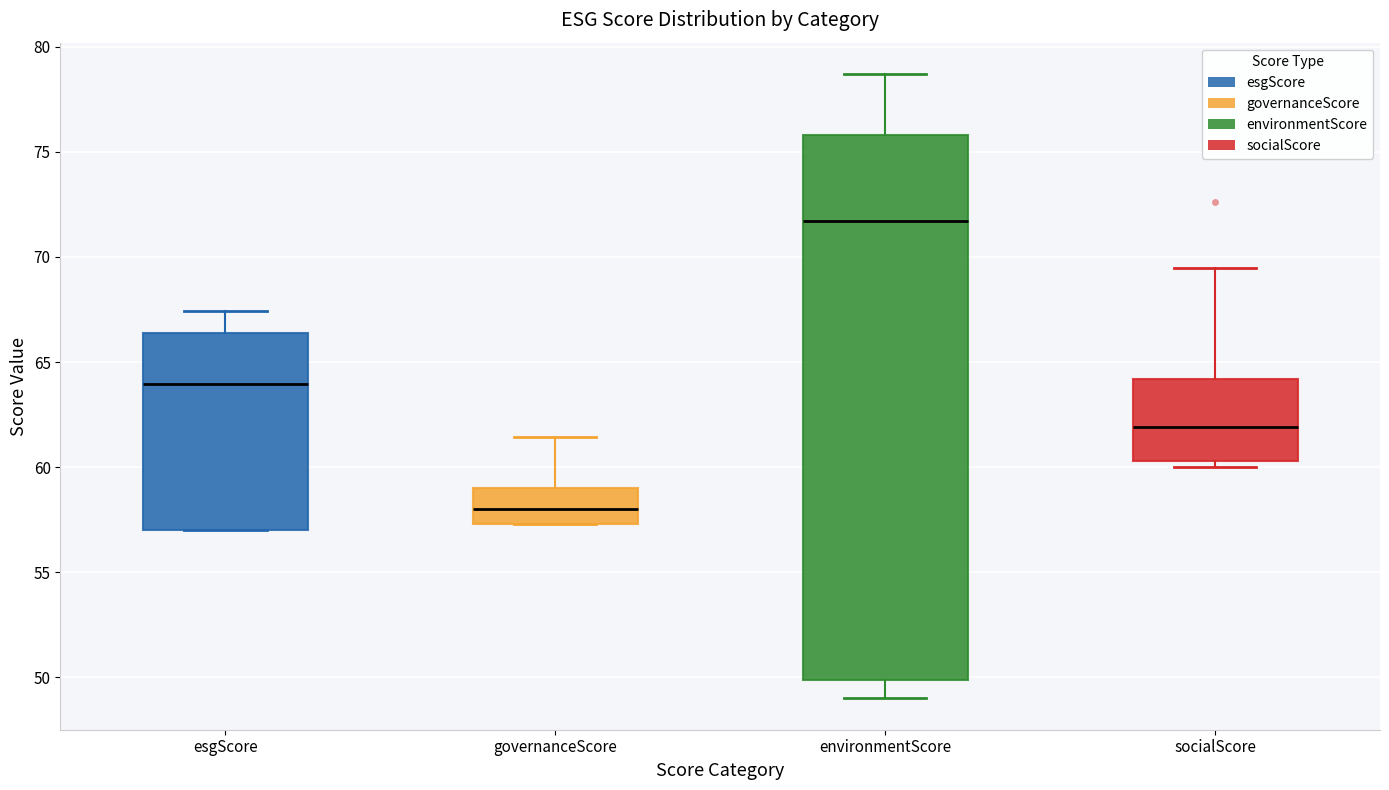

Which box's median line is the highest?

environmentScore